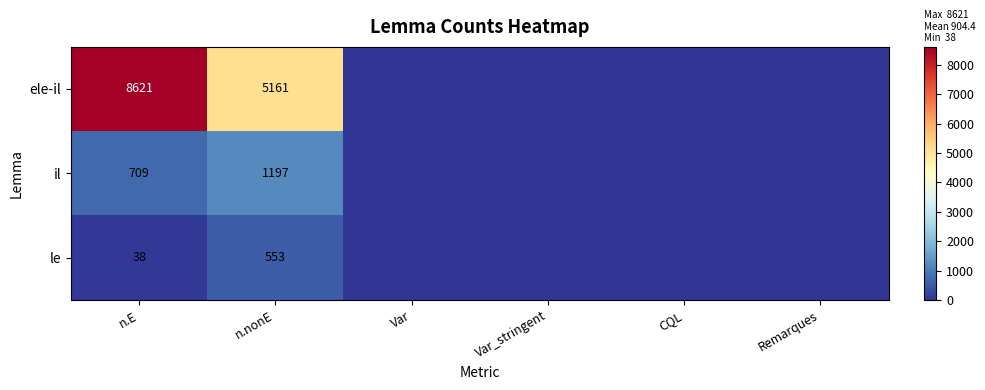

Between Var and n.E, which is larger?

n.E